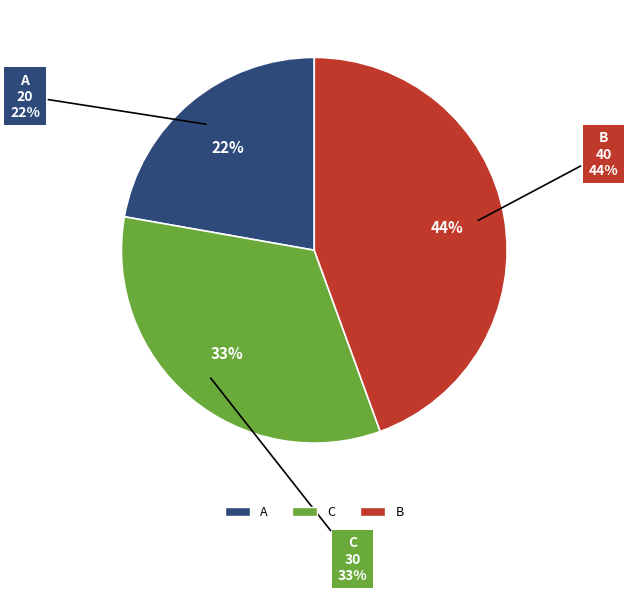

Between B and A, which is larger?

B